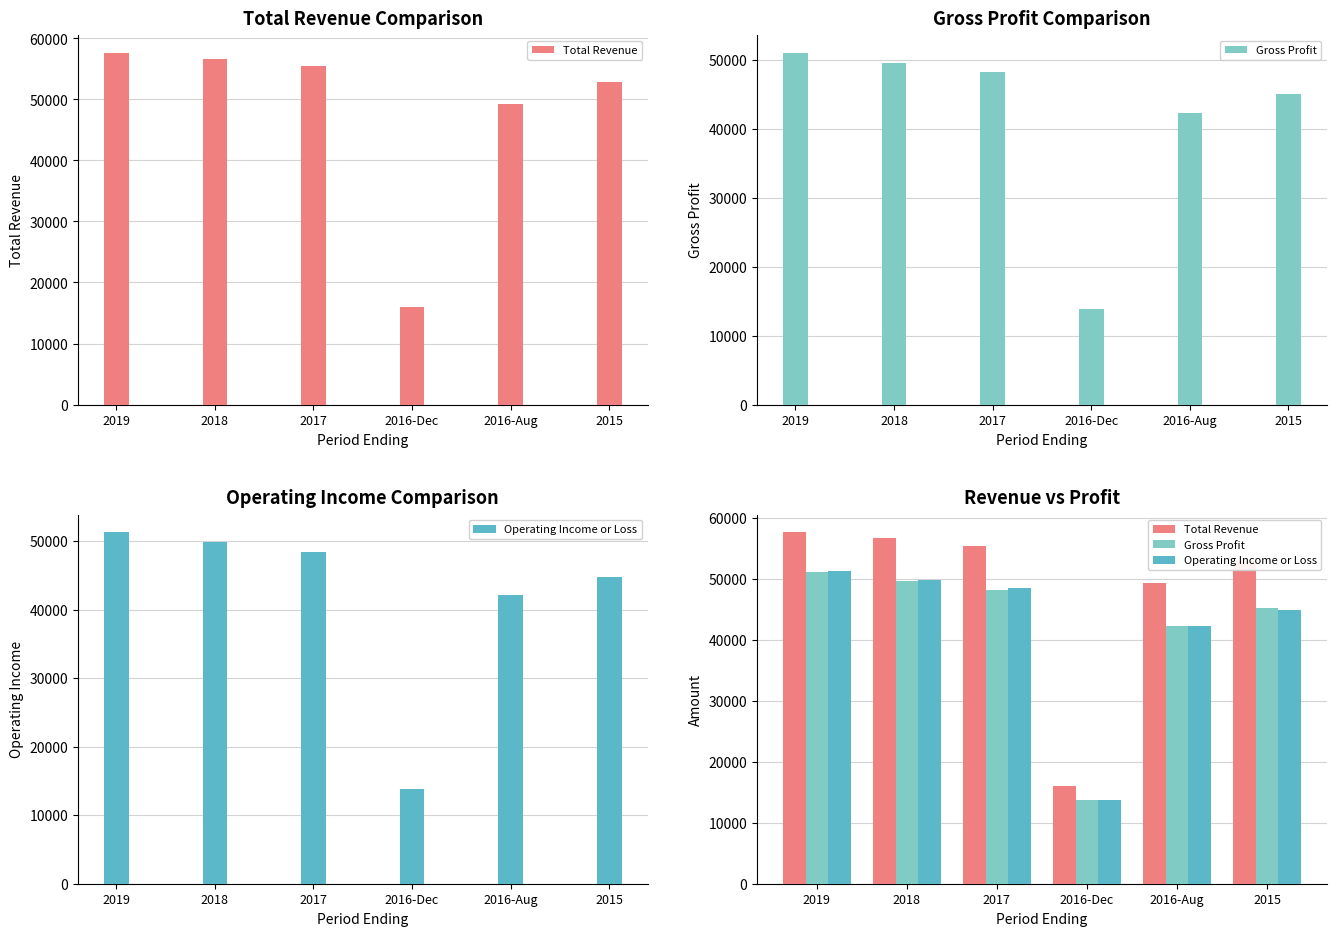

Reading left to right, list all the values displayed in this chart.

Total Revenue: 2019=57600	2018=56600	2017=55400	2016-Dec=16000	2016-Aug=49200	2015=52800
Gross Profit: 2019=51000	2018=49600	2017=48200	2016-Dec=13800	2016-Aug=42300	2015=45100
Operating Income or Loss: 2019=51300	2018=49800	2017=48400	2016-Dec=13800	2016-Aug=42200	2015=44800